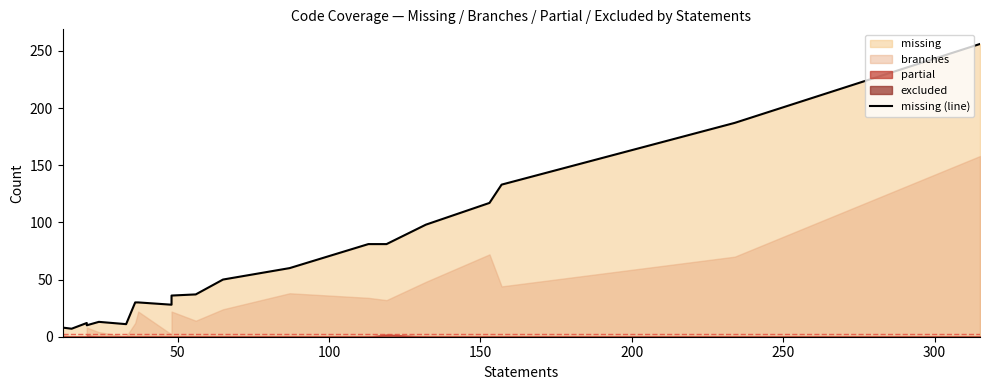

How many categories are shown in the chart?

20